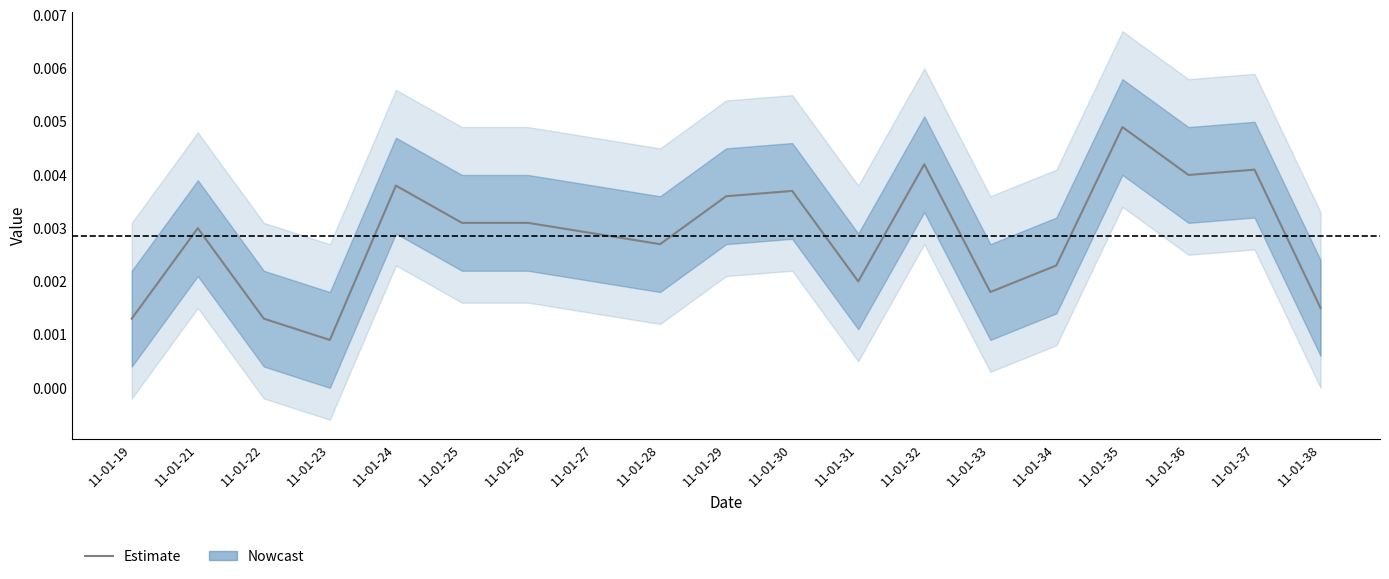

Does the chart display data point markers on the line(s)?

No